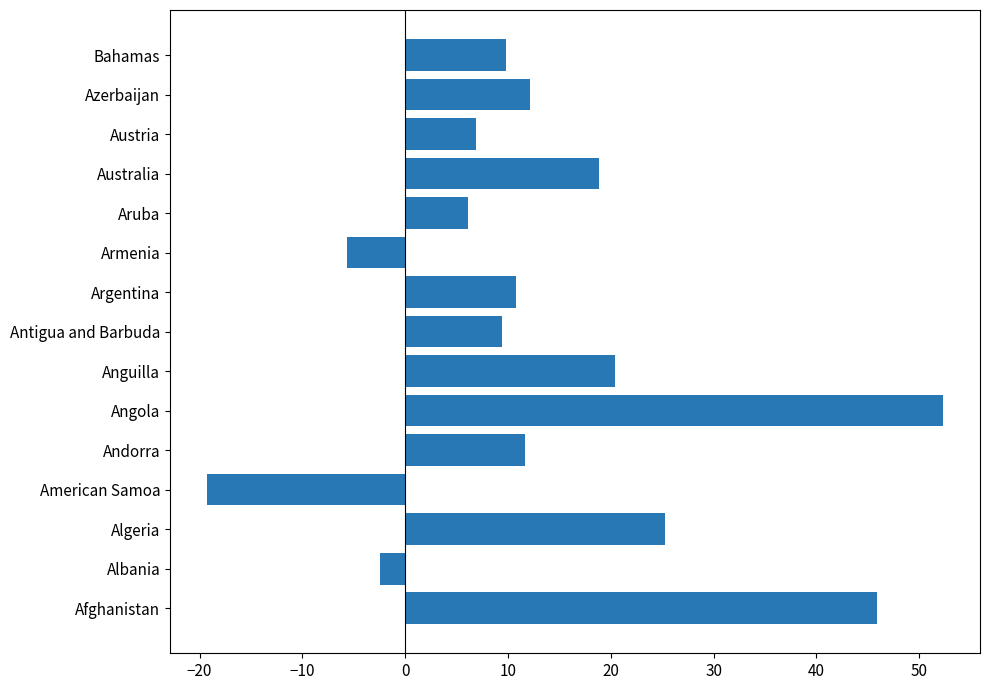

What is the change in value from Afghanistan to Angola?

+6.4